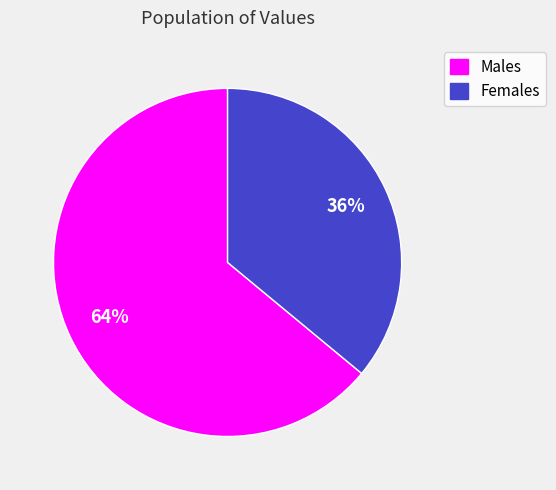

To the nearest percent, what is the difference between the Females and Males slice percentages?

28%